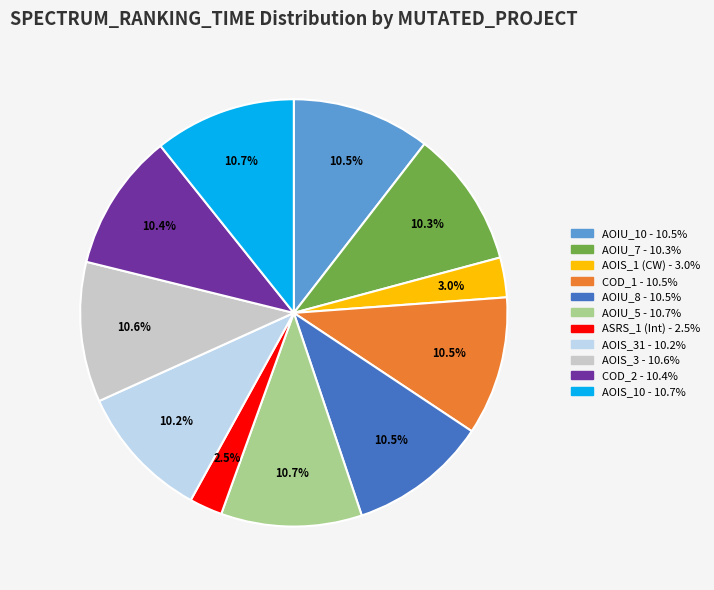

Does any single category account for the majority?

No